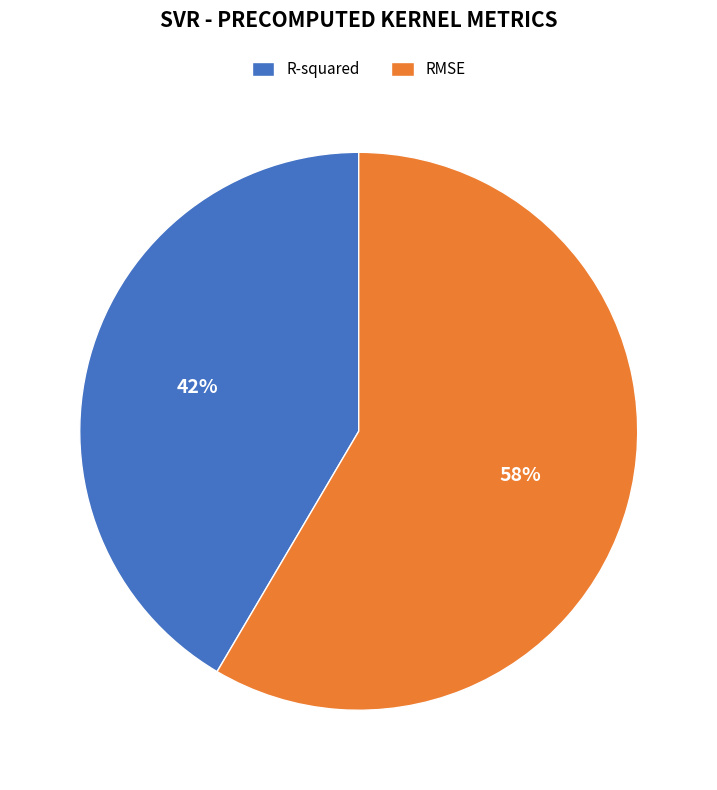

To the nearest percent, what is the combined percentage of RMSE and R-squared?

100%